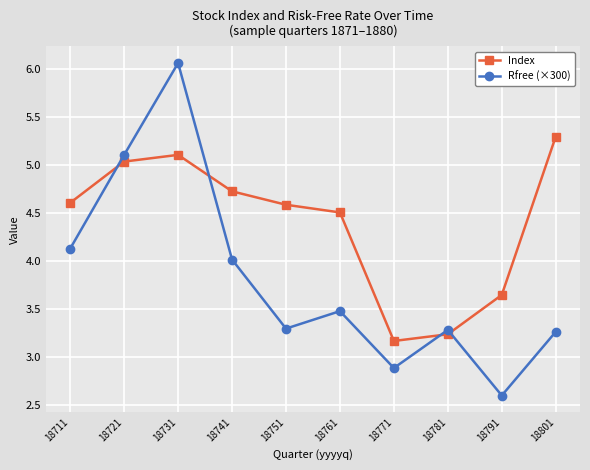

Read the Index value at 18801.

5.3